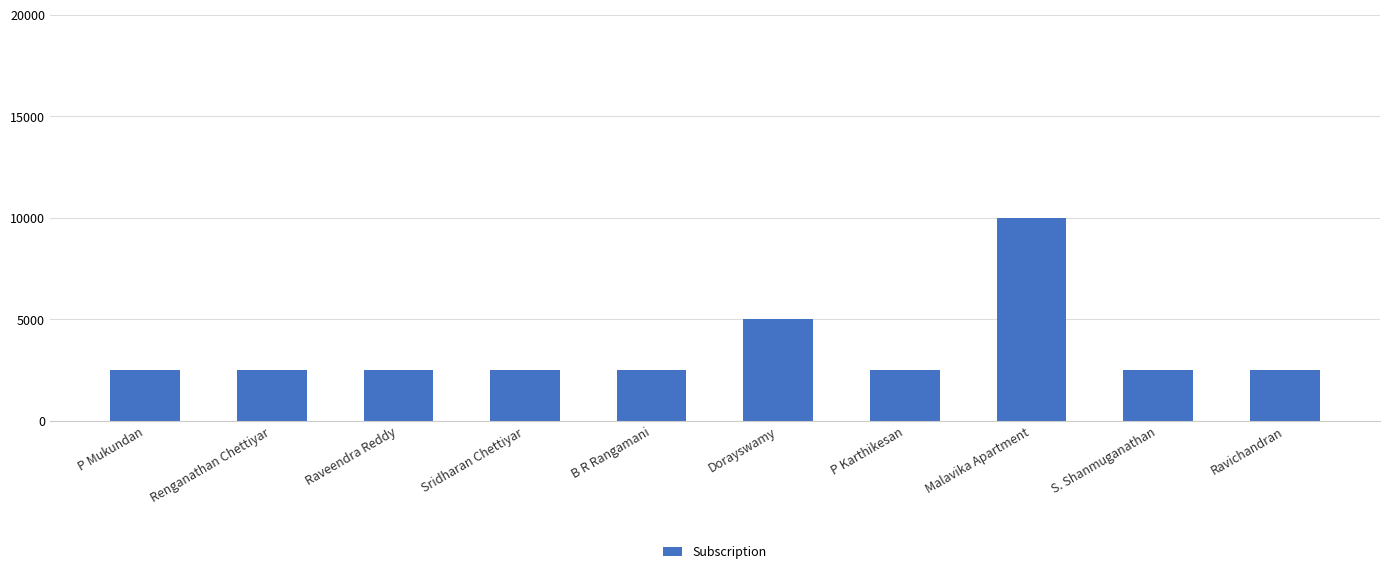

Are the bars grouped side by side (vs. stacked)?

No